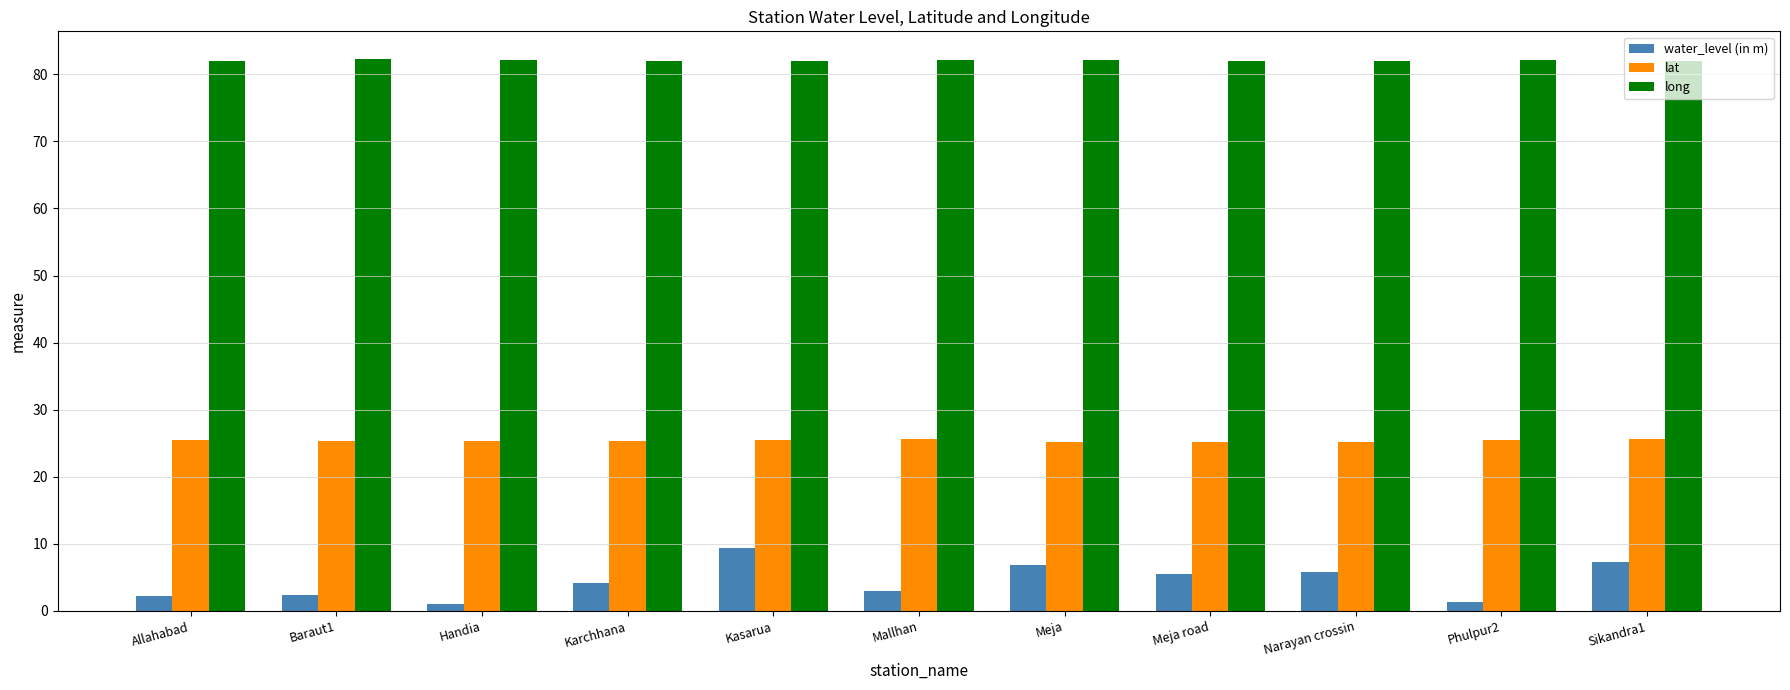

At how many categories does at least one series exceed 61?

11